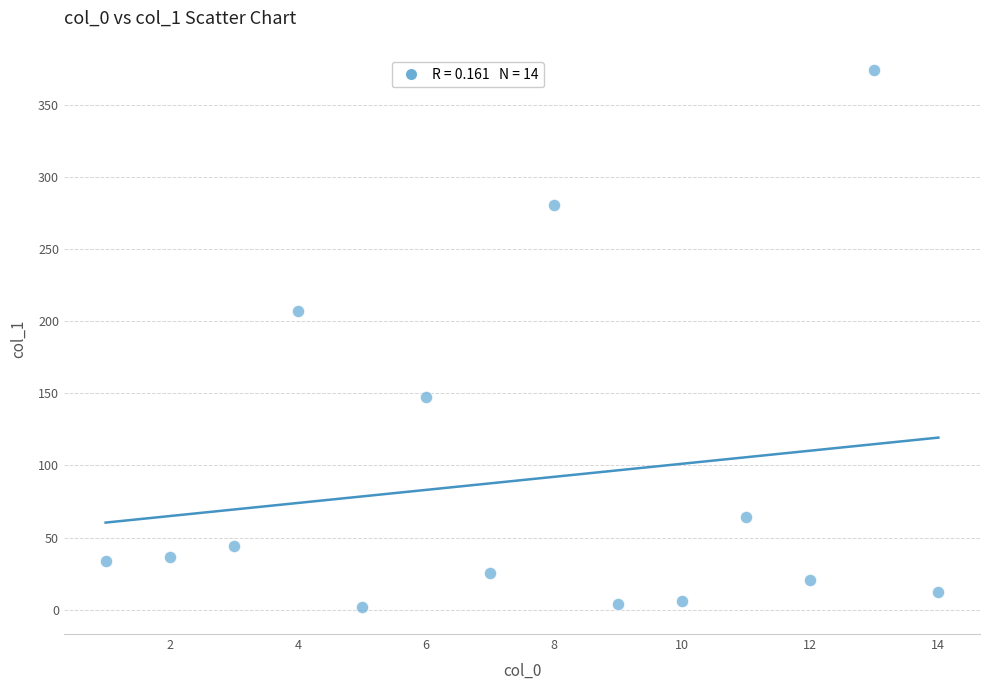

What Y value in the scatter plot is closest to 187?

206.7